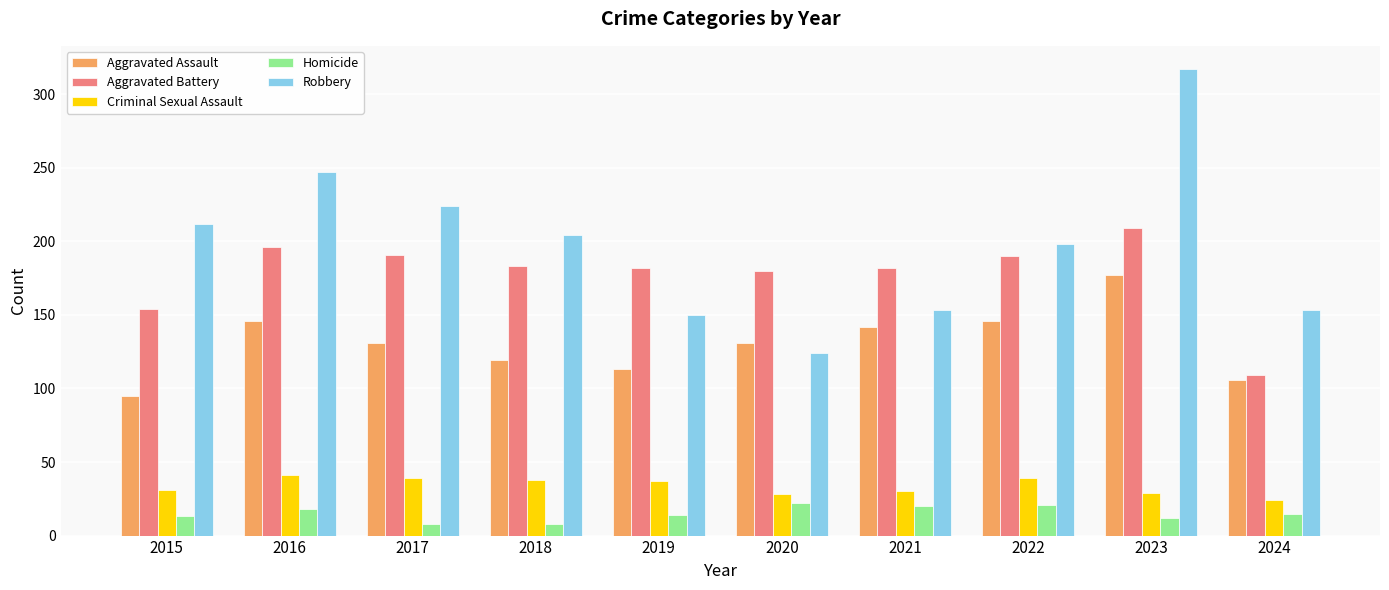

At which category is the sum across all series the highest?

2023